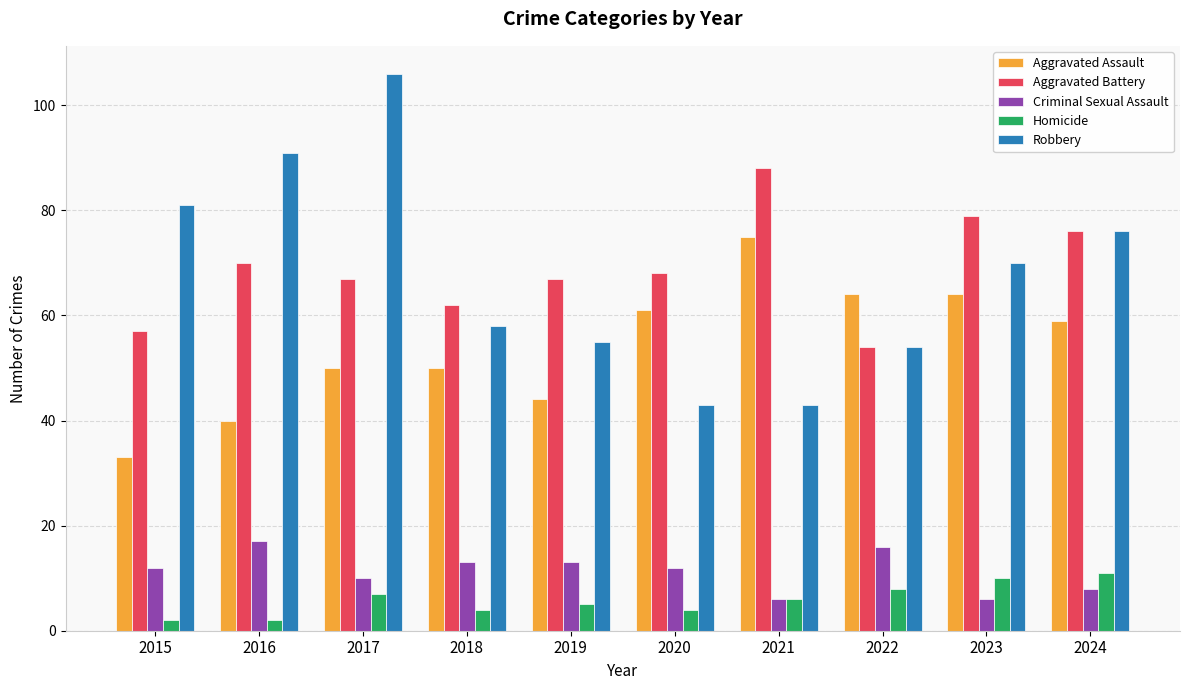

What is the value of the Aggravated Battery bar at the 6th from the left?

68